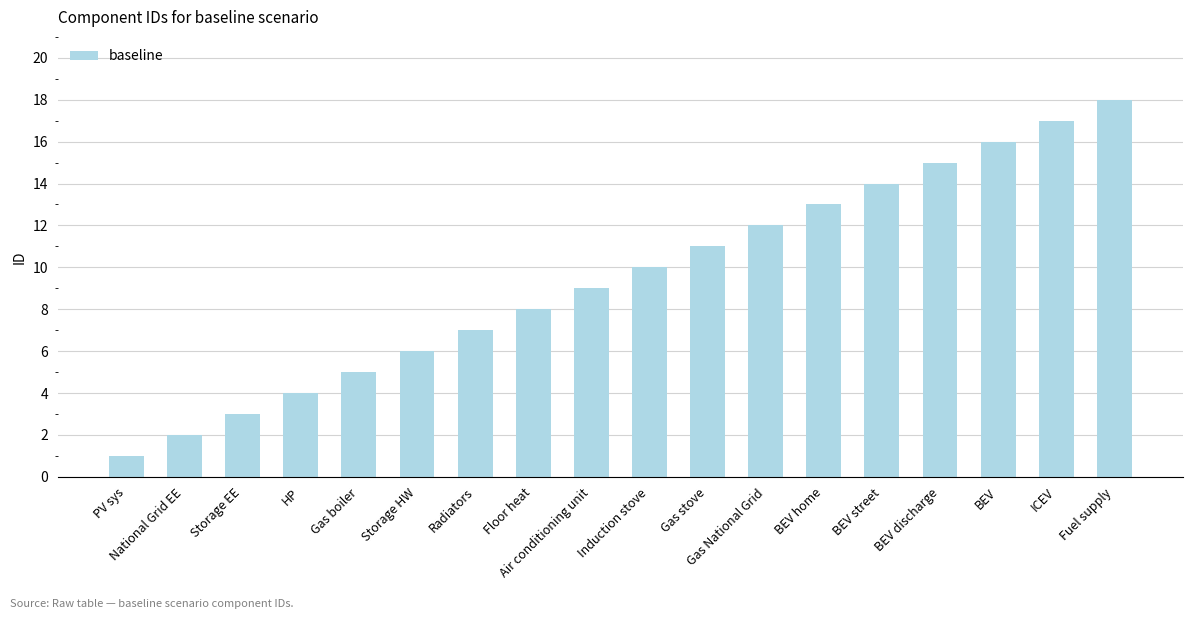

How many data points does each series have?

18